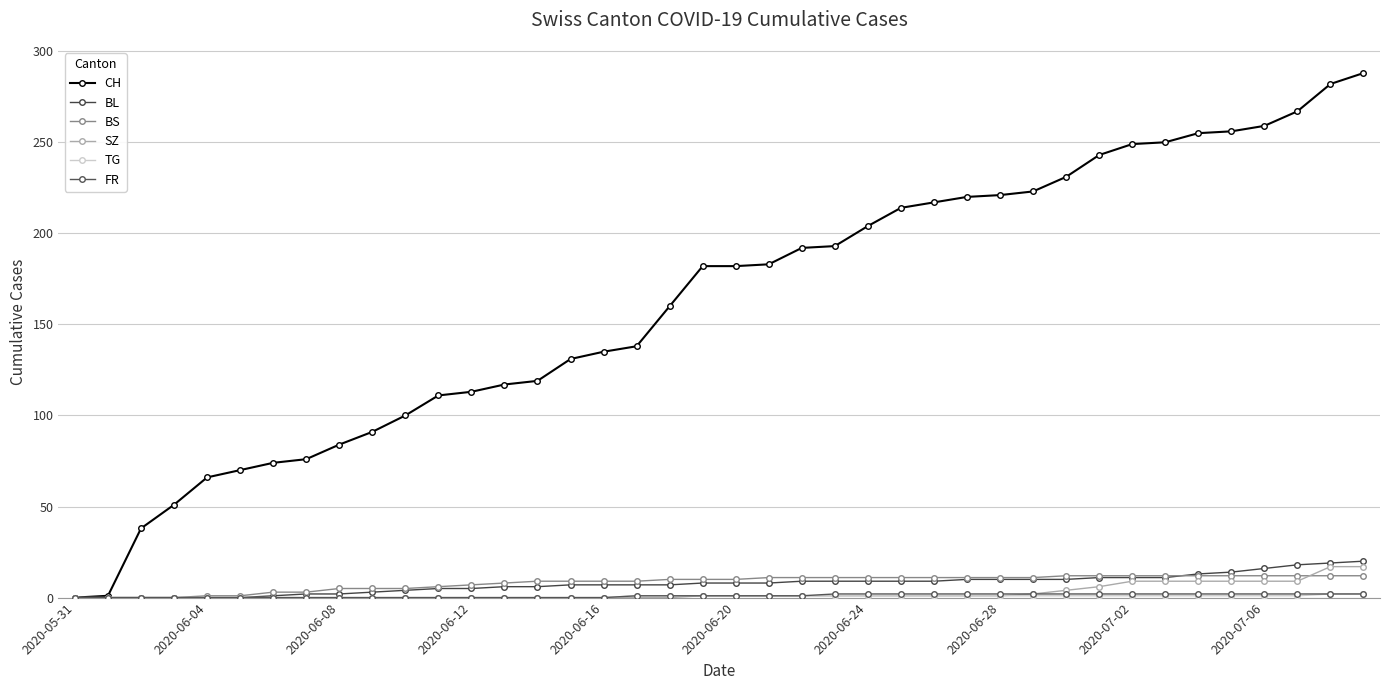

What is the difference between the maximum and minimum values in the BS series?

12